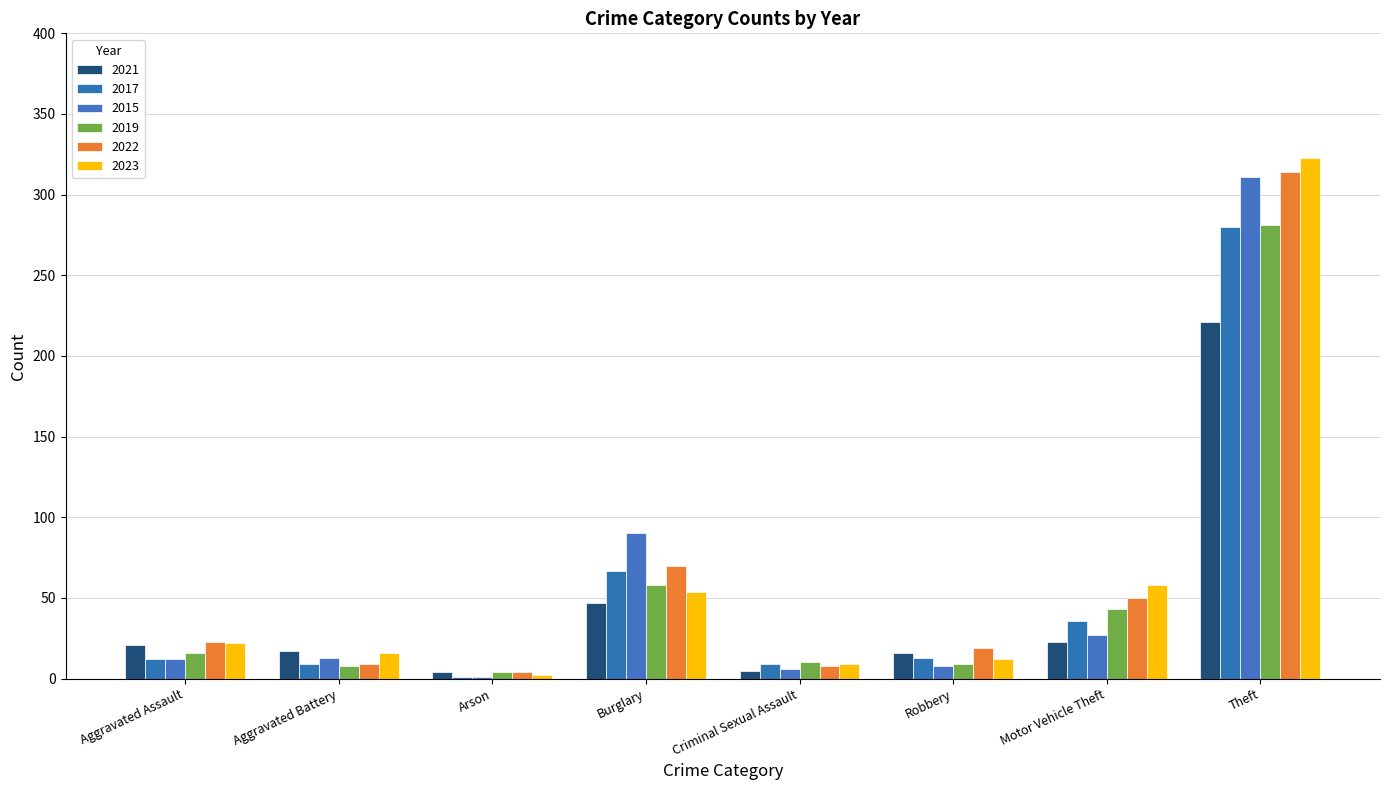

Are the bars horizontal?

No